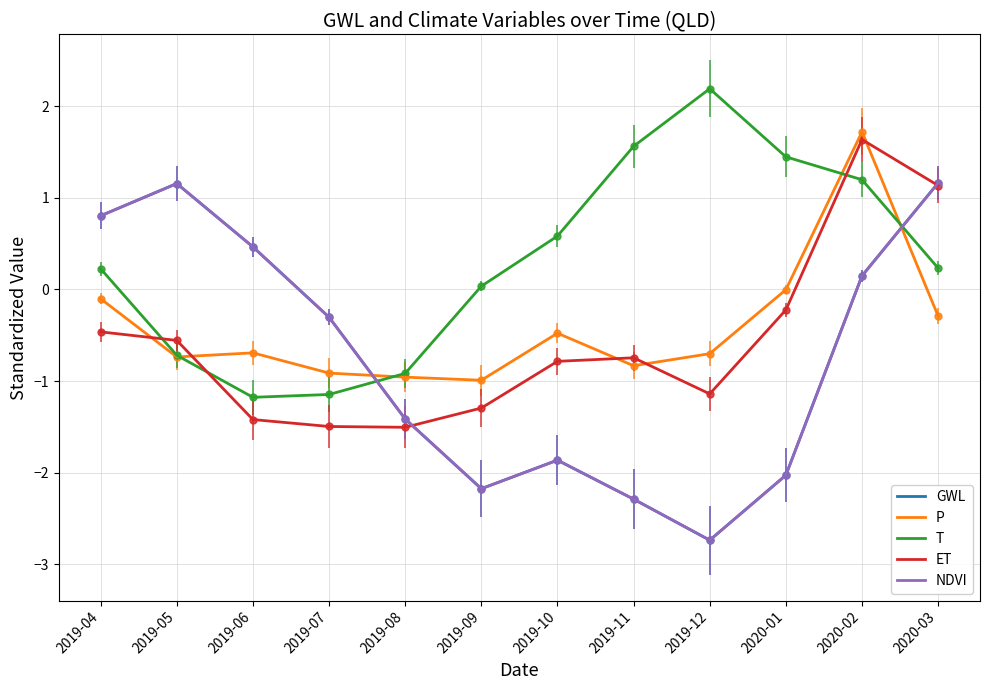

Where do GWL and T first cross each other?

2019-07 and 2019-08